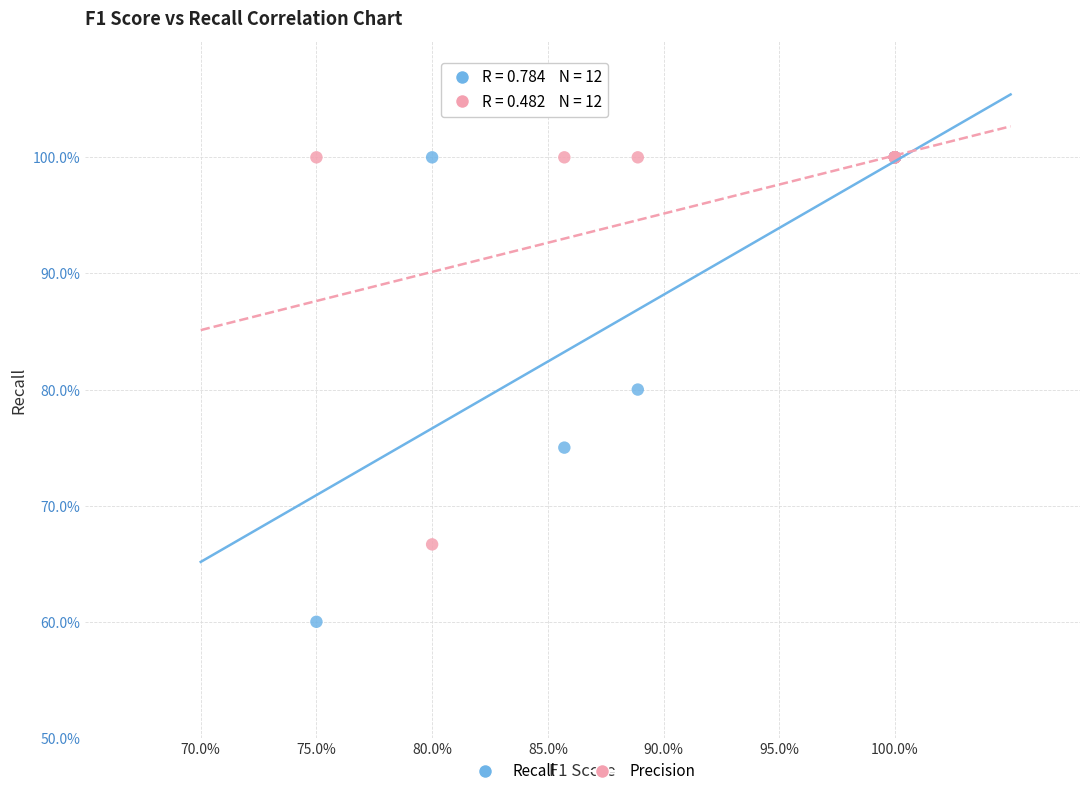

What are all the series names shown in the legend?

Recall, Precision